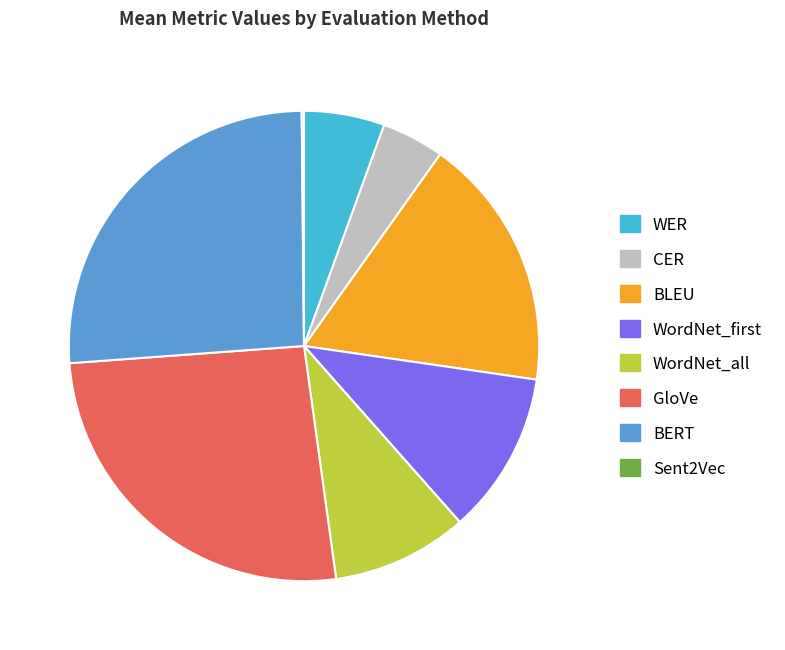

True or false: WER accounts for 16% of the total.

False